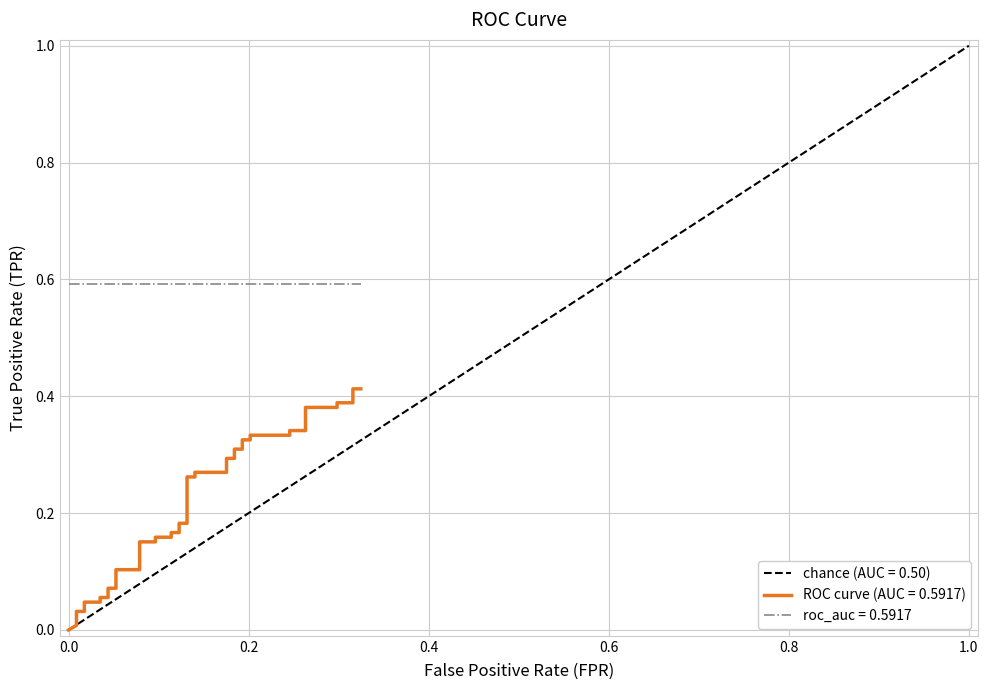

Count the number of categories in the chart.

40